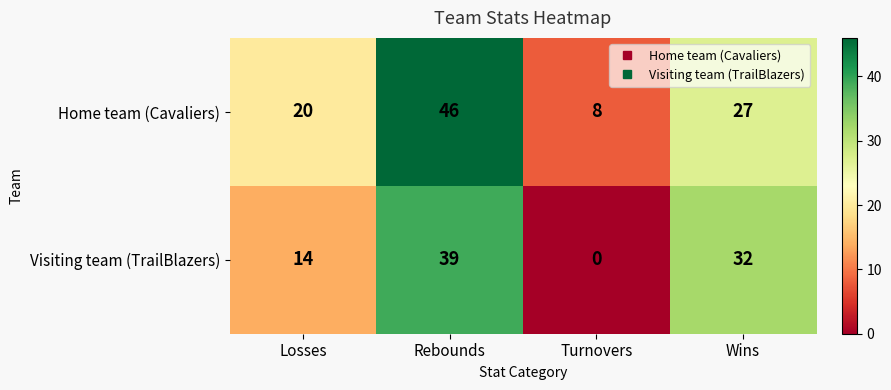

What is the highest value of the Home team (Cavaliers) series?

46